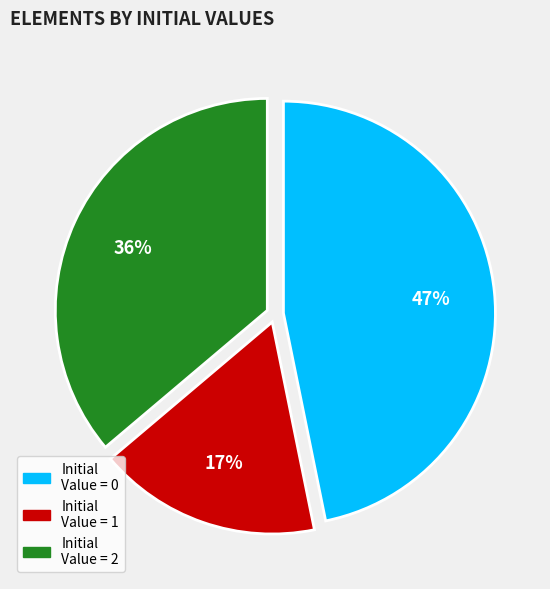

What is the ratio of the value at Initial Value = 1 to the value at Initial Value = 2?

0.5